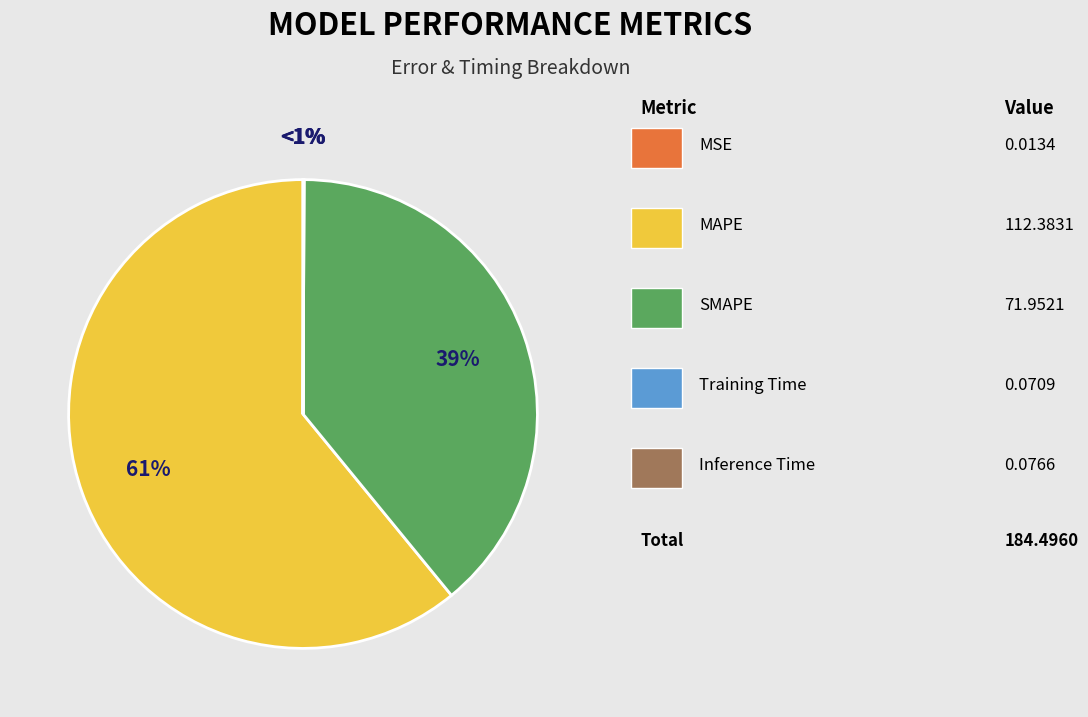

To the nearest percent, what is the average slice percentage?

20%